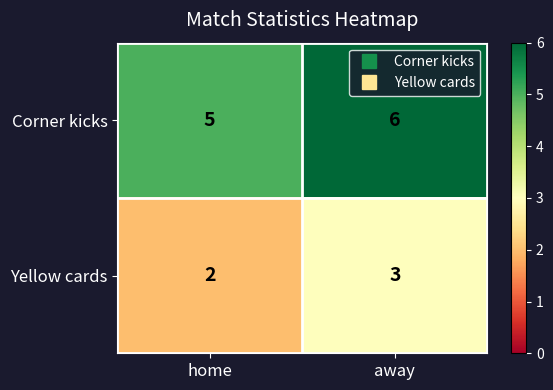

What is the lowest value of the Corner kicks series?

5